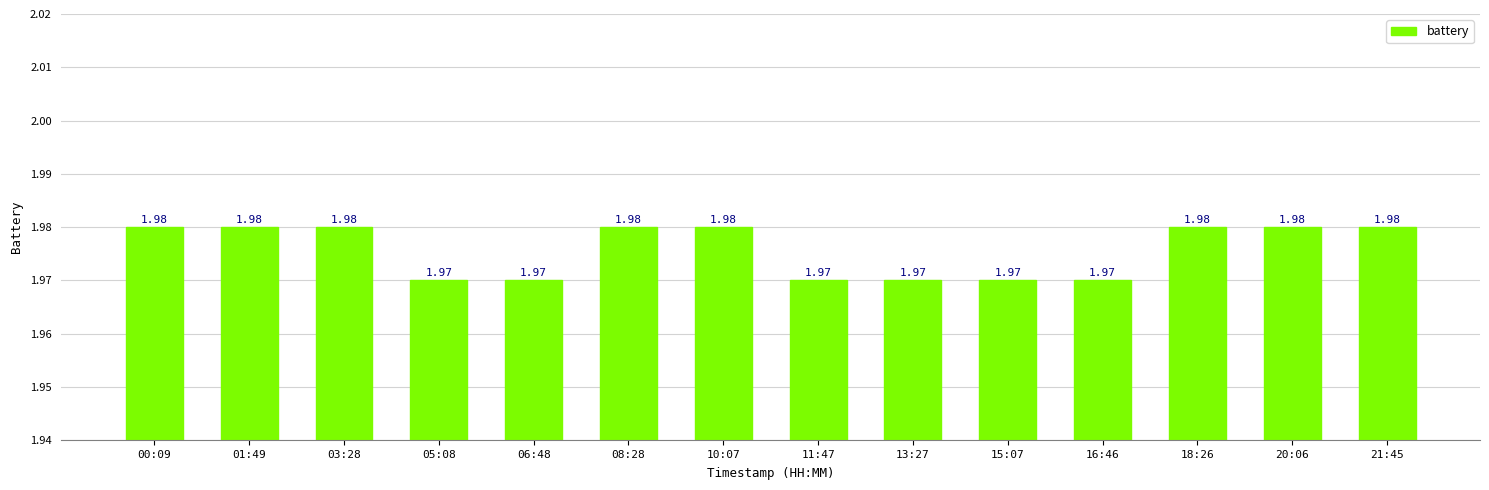

Which has a higher value, 13:27 or 20:06?

20:06